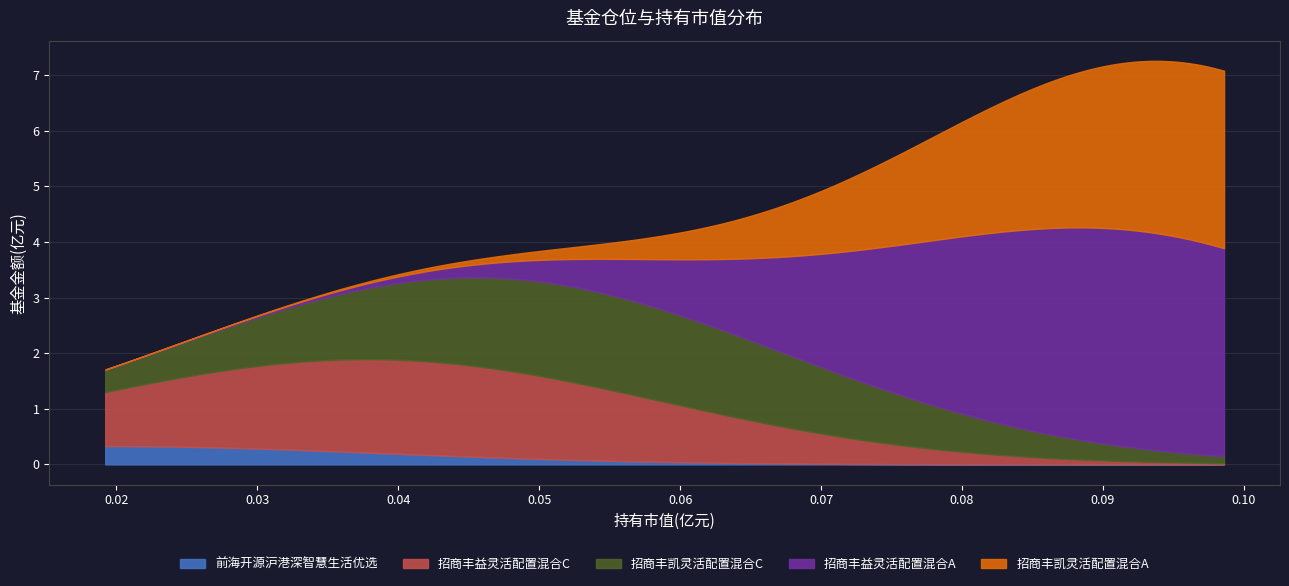

Which series has the largest total across all categories?

招商丰益灵活配置混合A